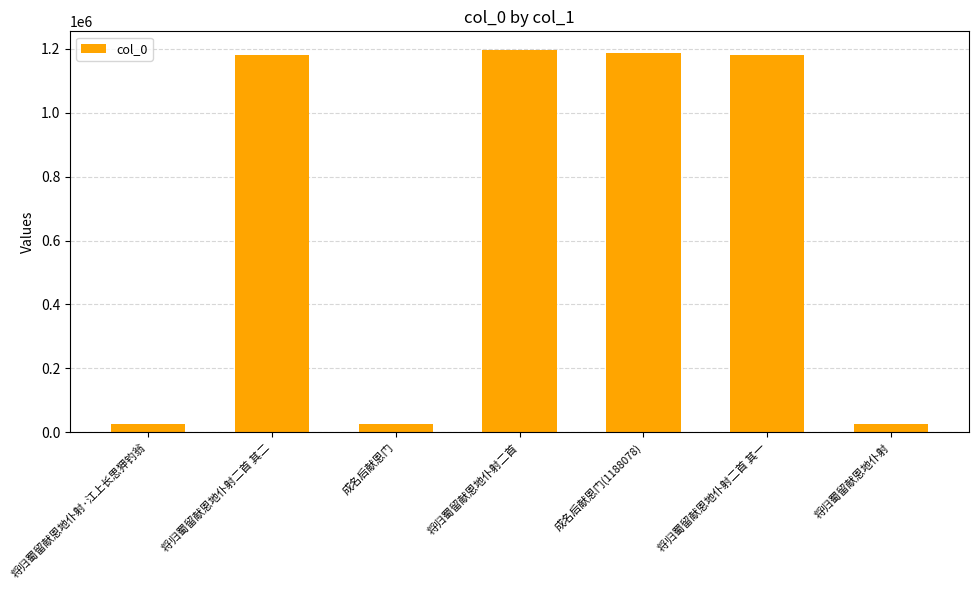

The chart shows a value of 1182322 at 将归蜀留献恩地仆射二首 其一. True or false?

True